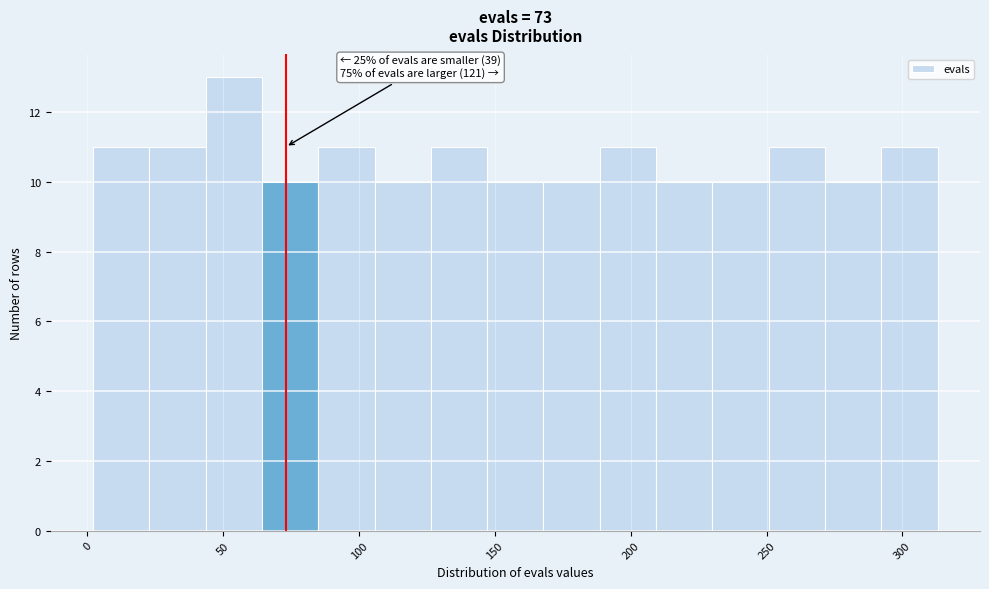

Over which range of the x-axis is the bar tallest?

45 to 65